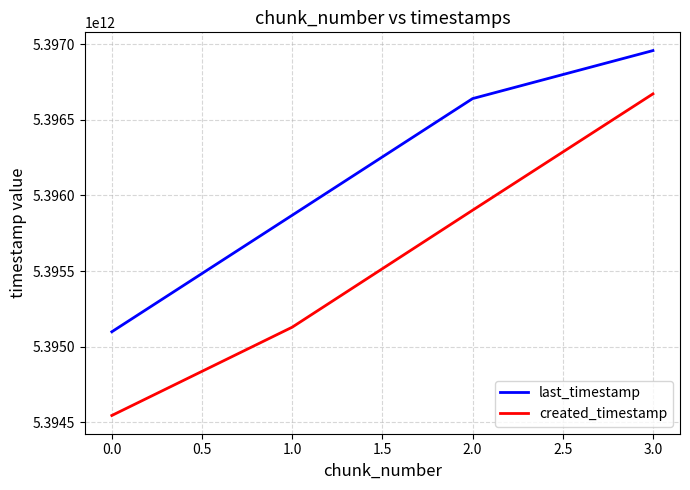

Reading left to right, extract all data points from this chart.

last_timestamp: 5395099222252	5395869429824	5396640464688	5396957912126
created_timestamp: 5394545790612	5395129453882	5395902467395	5396671766241